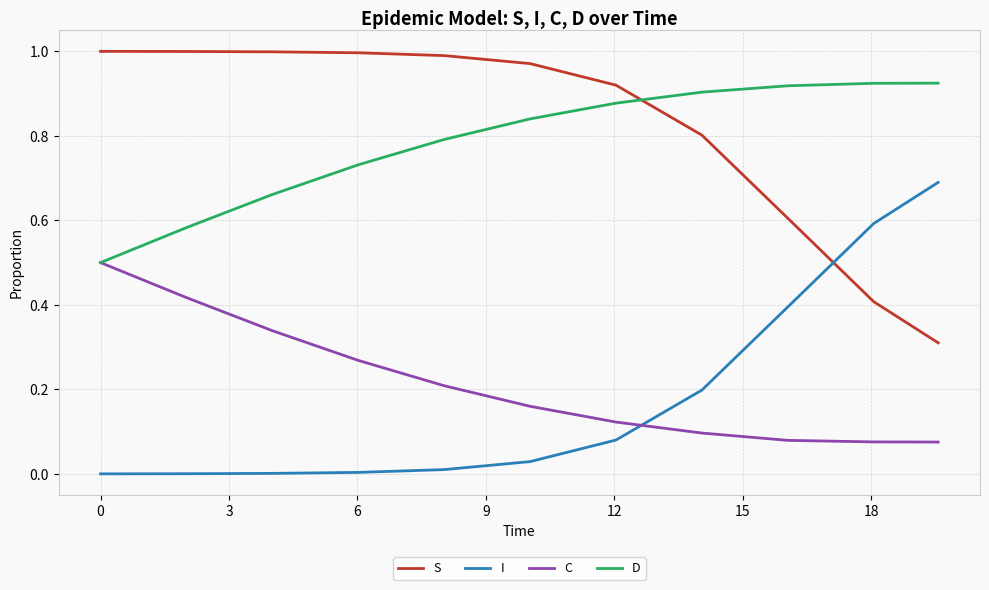

Rank the series by their maximum value, from lowest to highest.

C, I, D, S